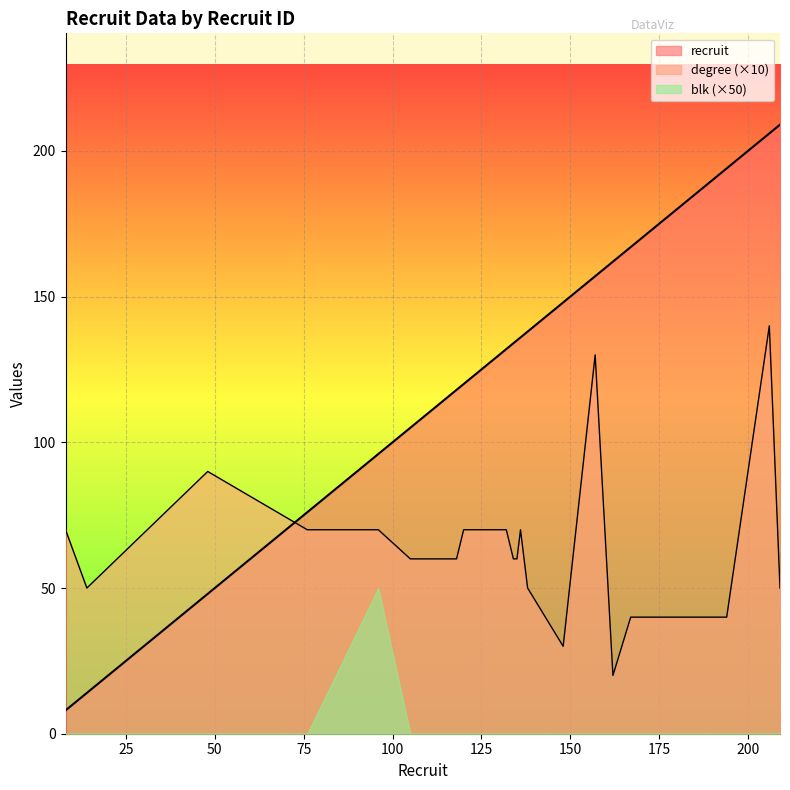

Which series has the largest range (max minus min)?

recruit